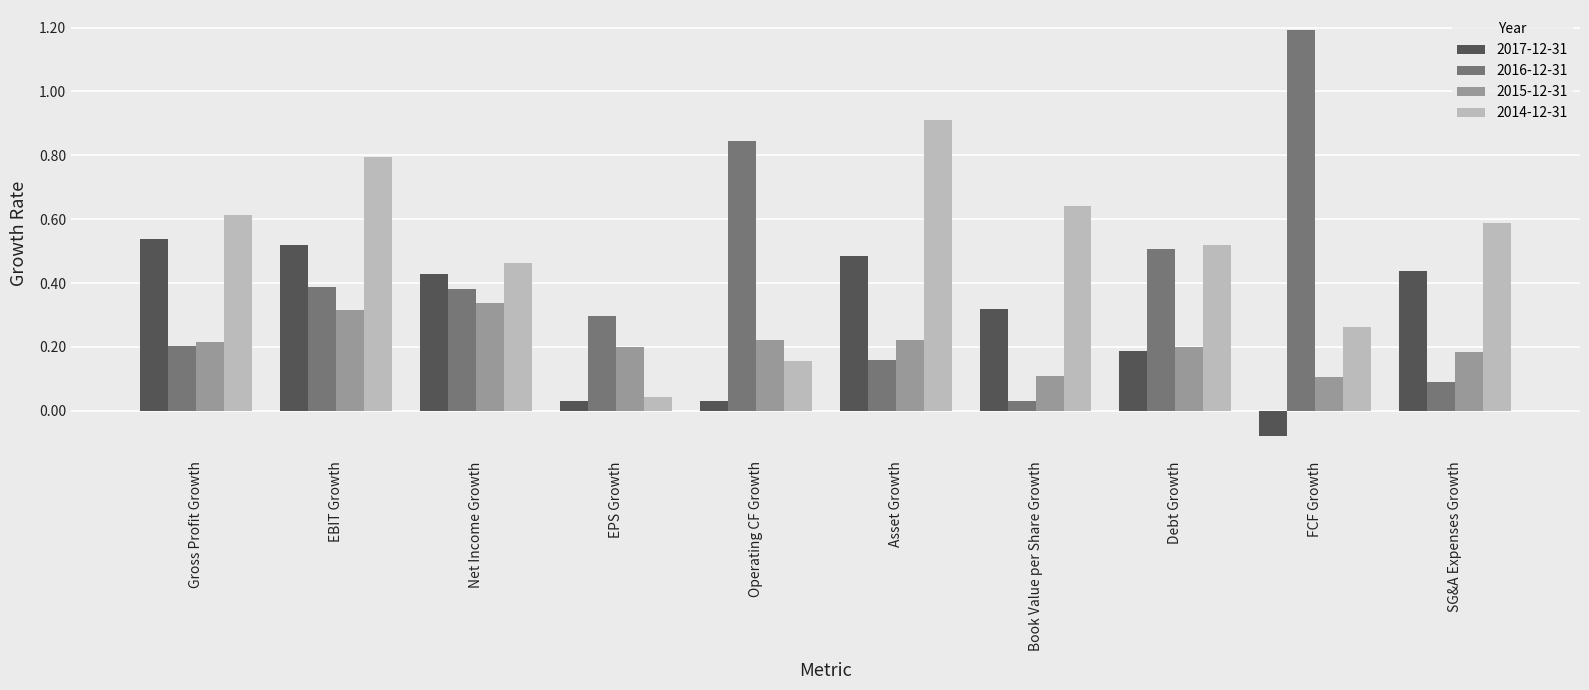

At which label does 2017-12-31 reach its minimum?

FCF Growth